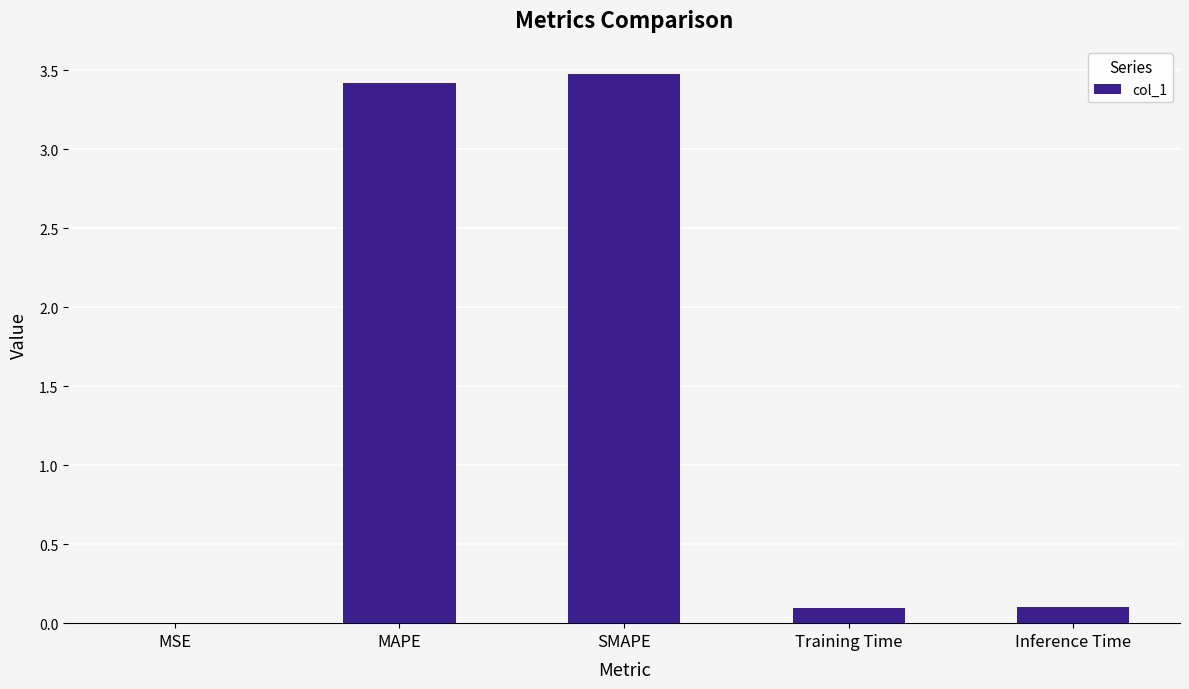

What is the change in value from MAPE to Inference Time?

-3.3